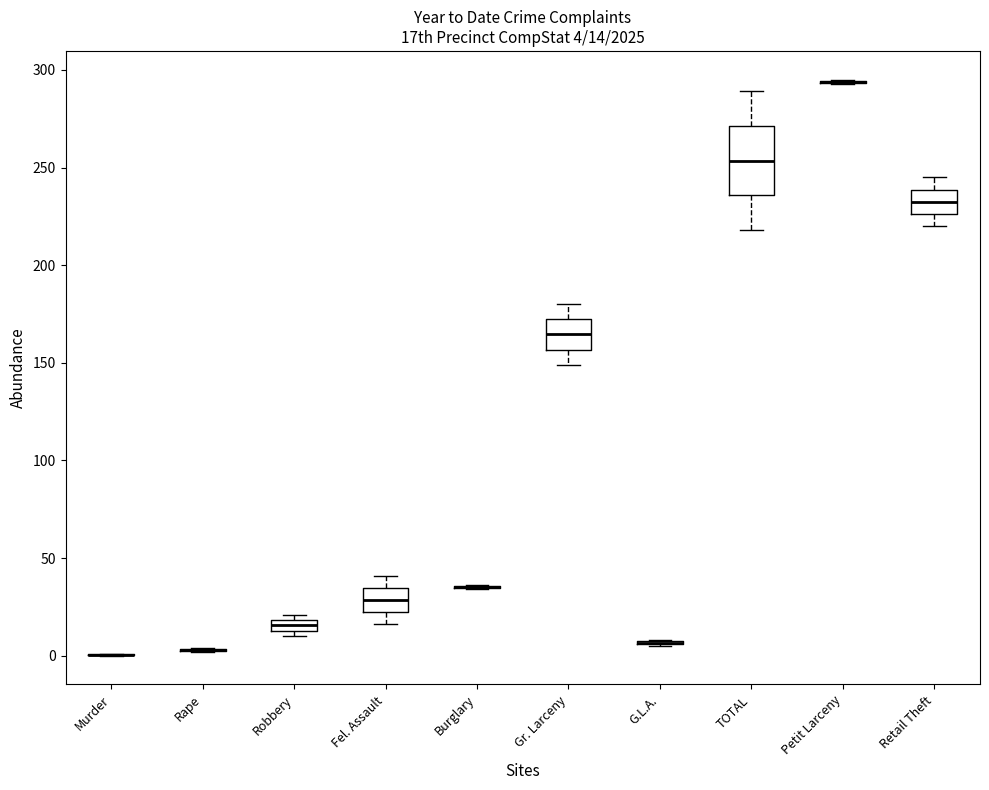

Which box is the tallest, from its lower edge to its upper edge?

TOTAL